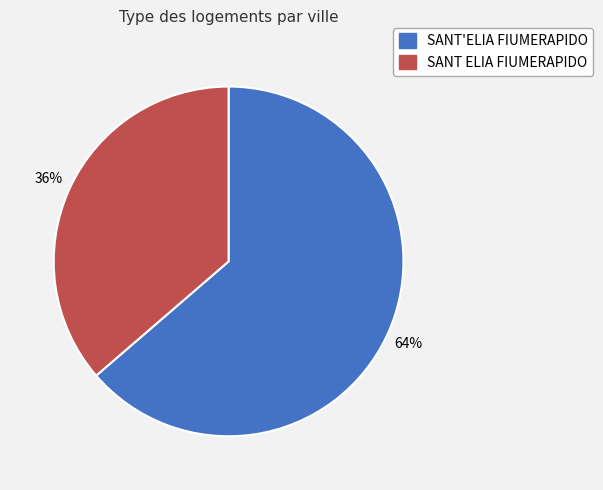

Rank the categories by value from highest to lowest.

SANT'ELIA FIUMERAPIDO, SANT ELIA FIUMERAPIDO